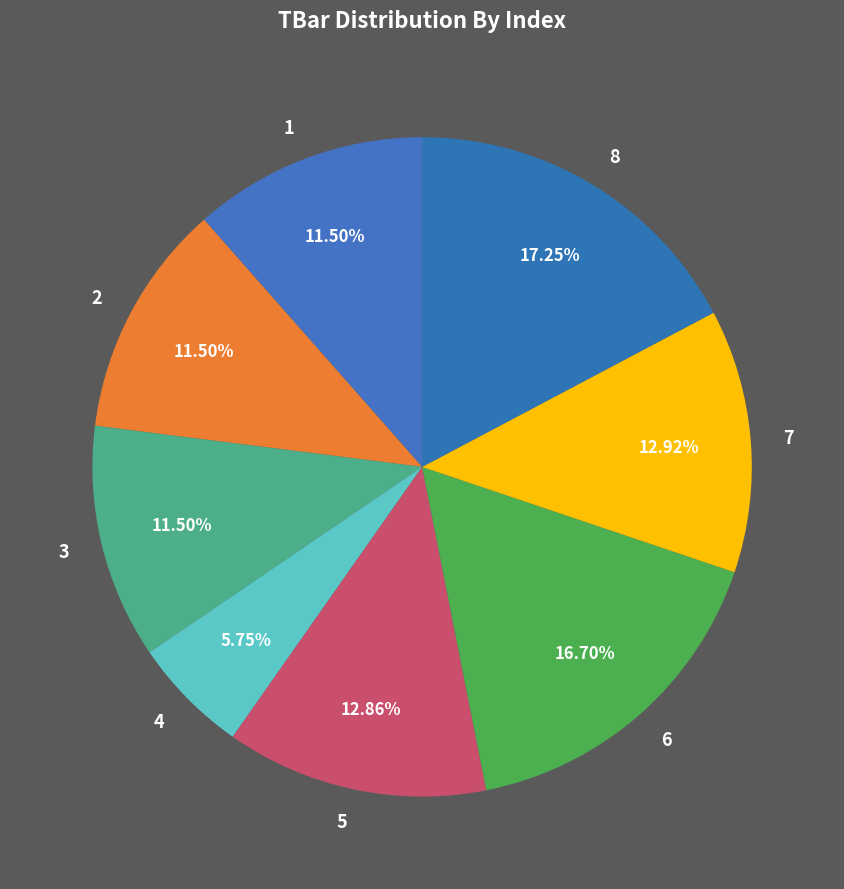

Which slice is the smallest?

4